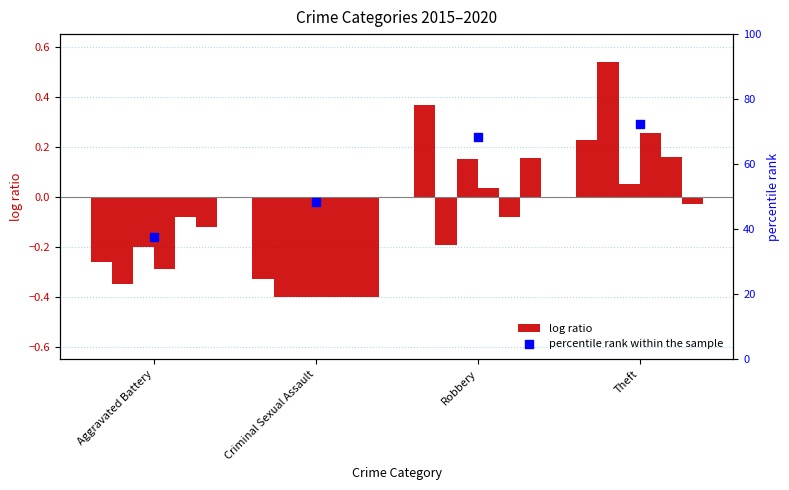

Approximately how many times larger is the value at Robbery compared to Aggravated Battery?

1.8